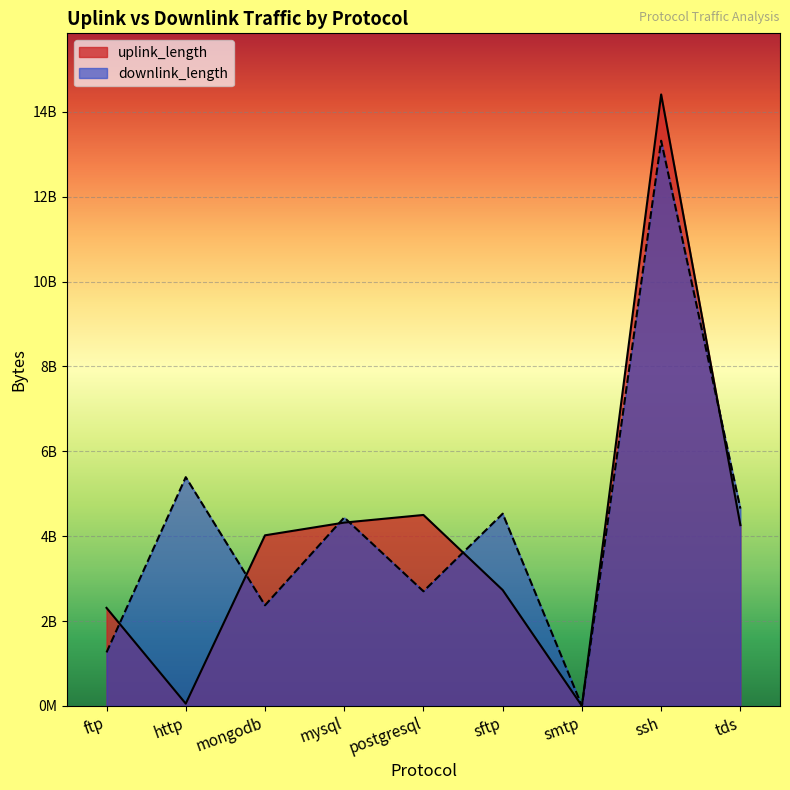

Rank the series at ssh from lowest to highest value.

downlink_length, uplink_length